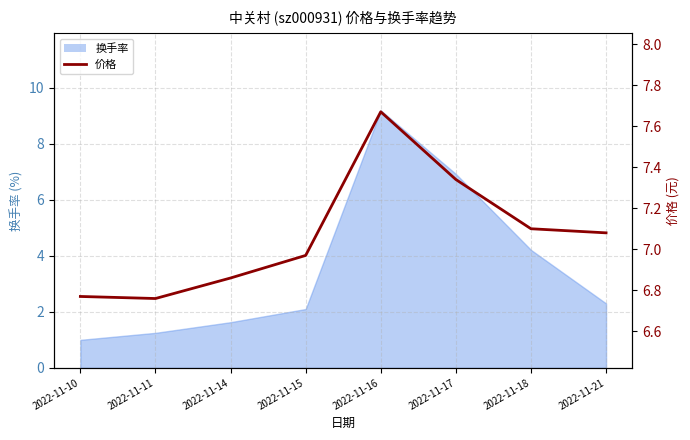

Between 2022-11-16 and 2022-11-14, which is larger?

2022-11-16